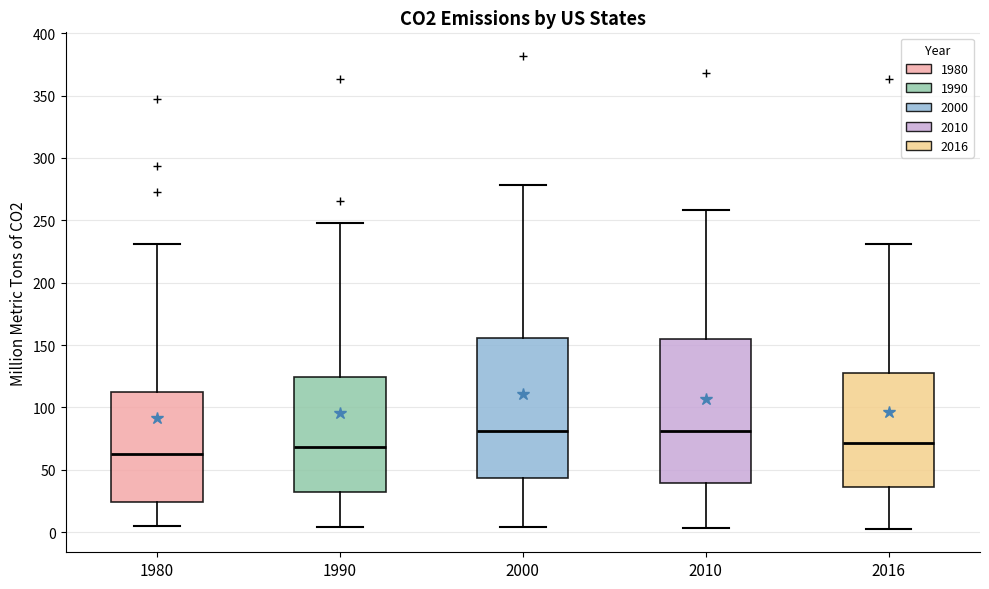

Where does the upper whisker of the box at x = 2016 end on the y-axis? The values are not printed on the chart, so give them approximately, as read against the axis.

230